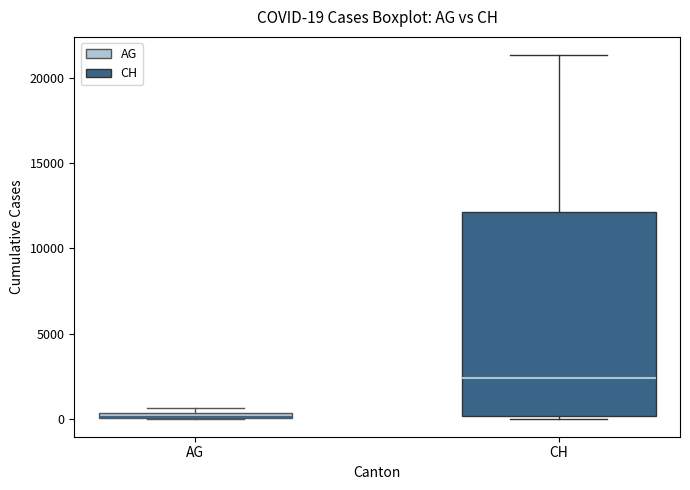

Which box is the tallest, from its lower edge to its upper edge?

CH